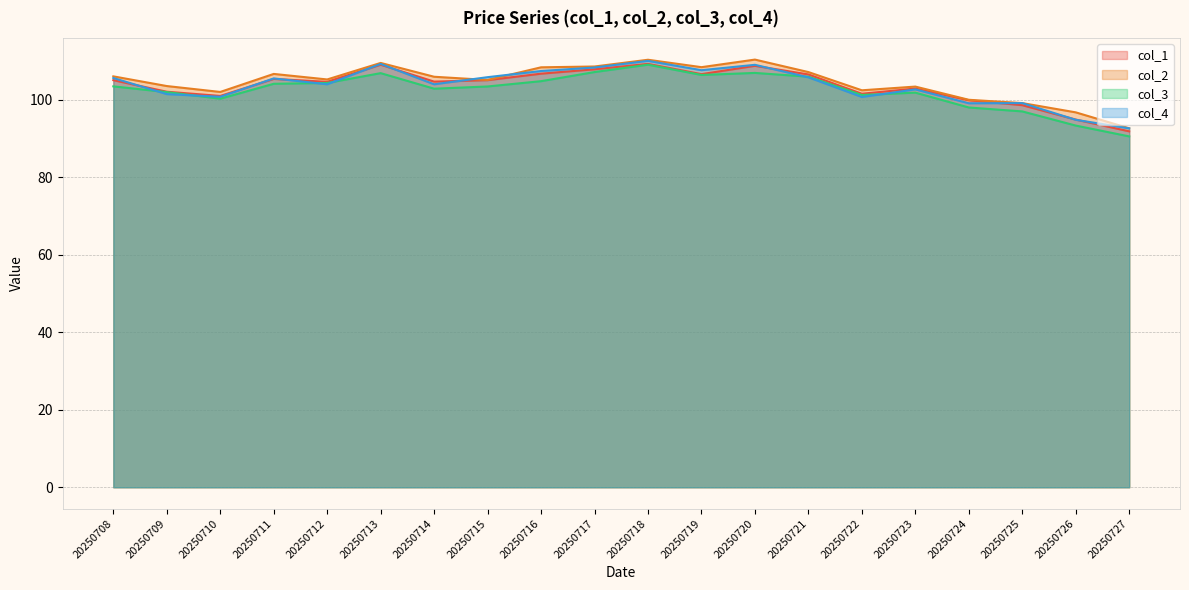

Rank the categories by col_1 value from lowest to highest.

20250727, 20250726, 20250725, 20250724, 20250710, 20250722, 20250709, 20250723, 20250712, 20250714, 20250708, 20250715, 20250711, 20250721, 20250719, 20250716, 20250717, 20250720, 20250713, 20250718